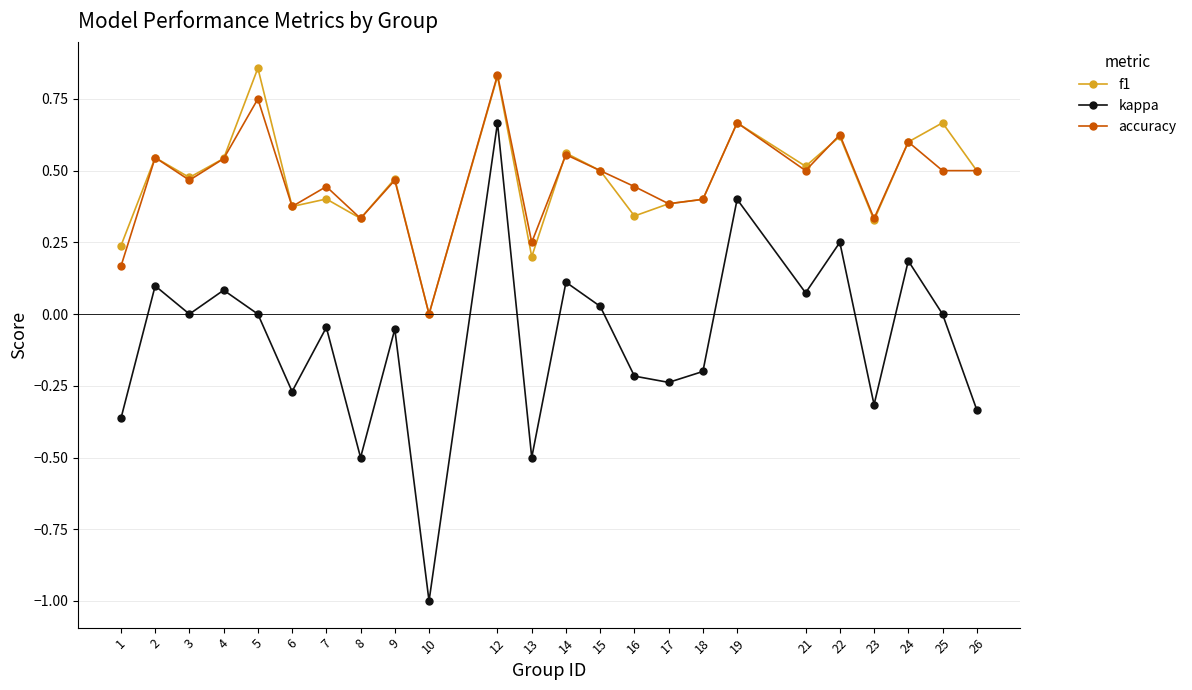

True or false: accuracy and kappa intersect in this chart.

False